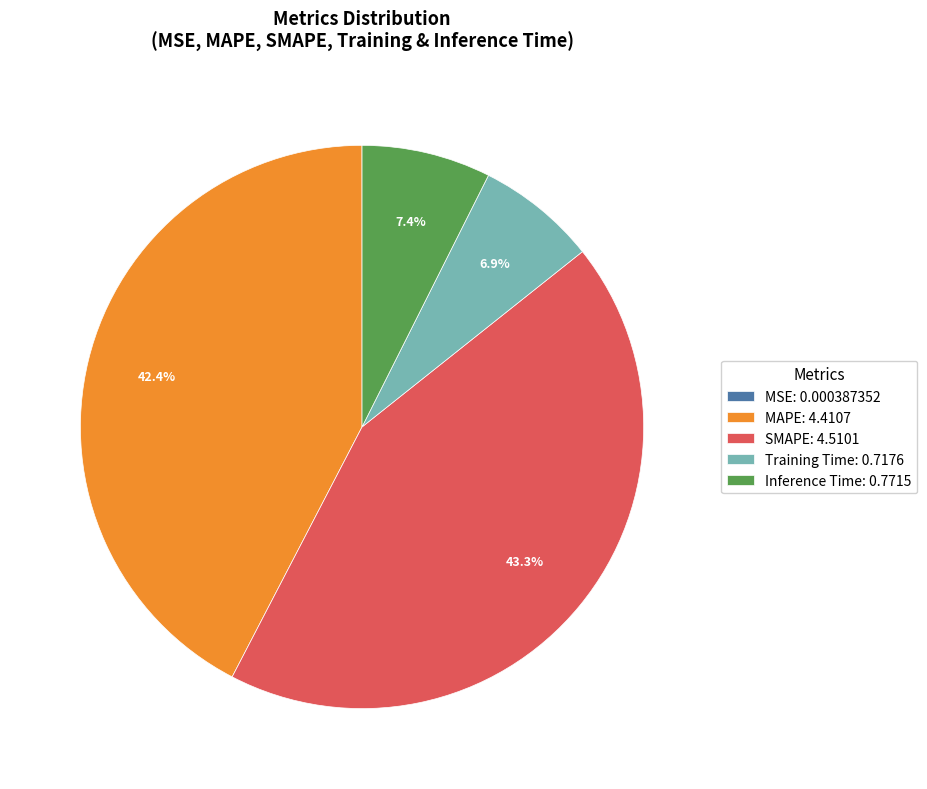

To the nearest percent, what is the difference between the largest and smallest slice percentages?

43%